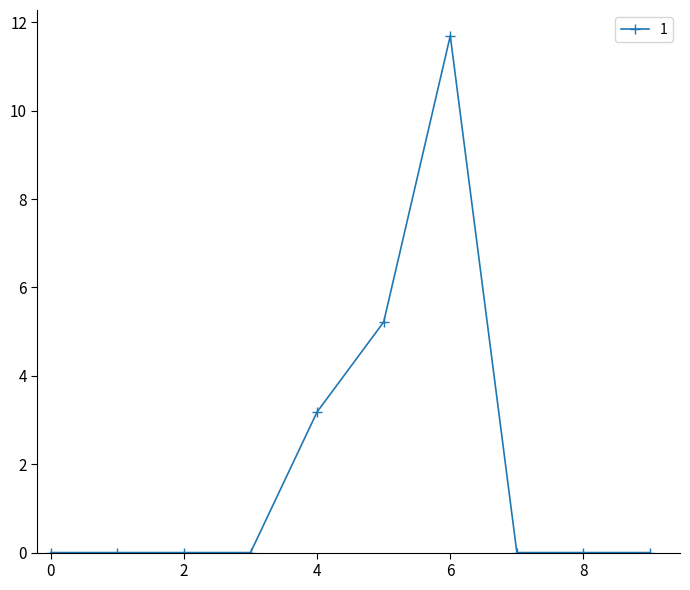

True or false: there are more than 0 points higher than both neighbors.

True